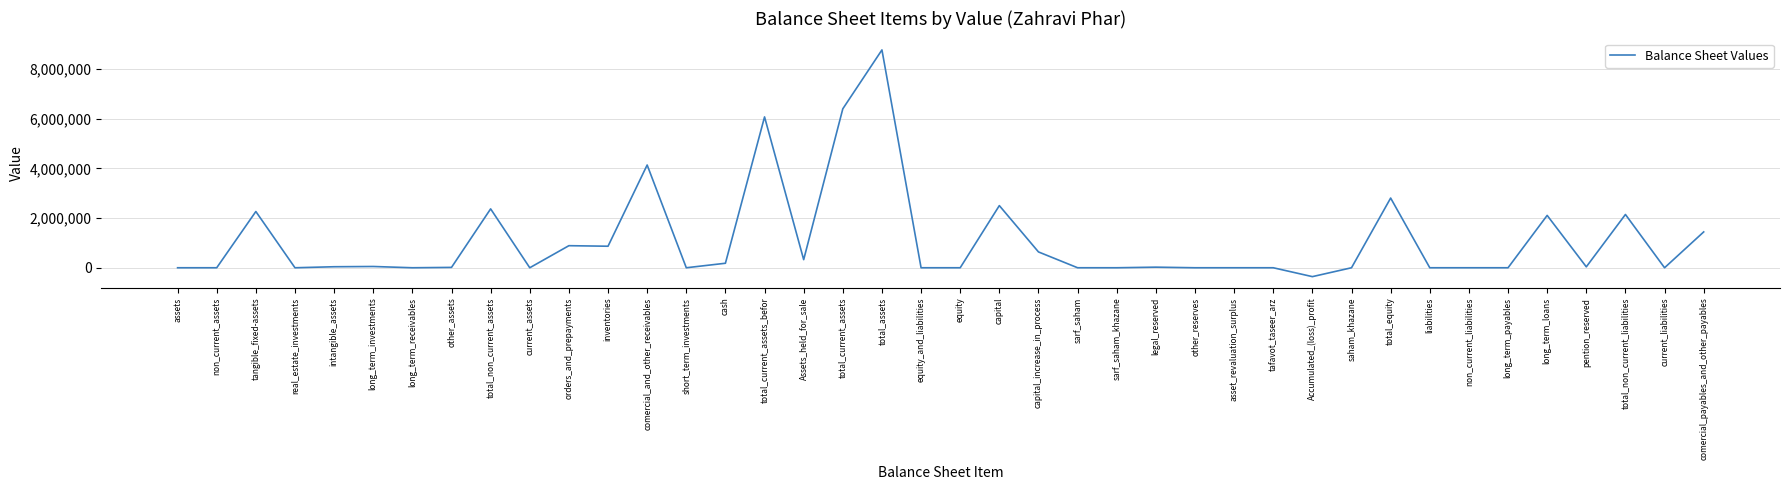

What is the approximate value at comercial_payables_and_other_payables?

1444166